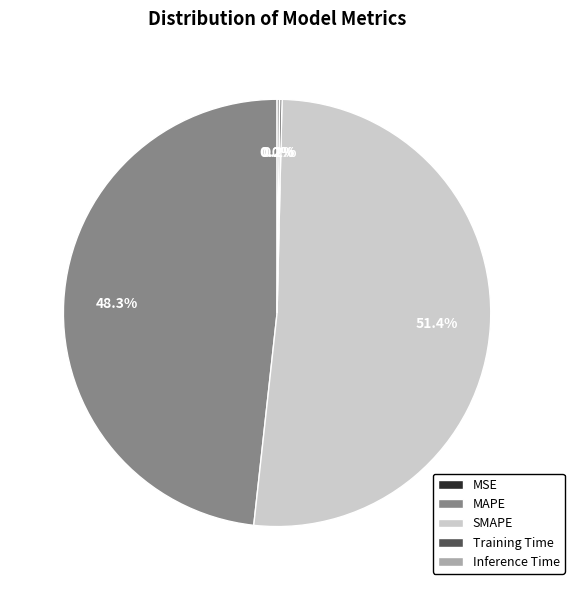

What is the largest slice in the pie chart?

SMAPE